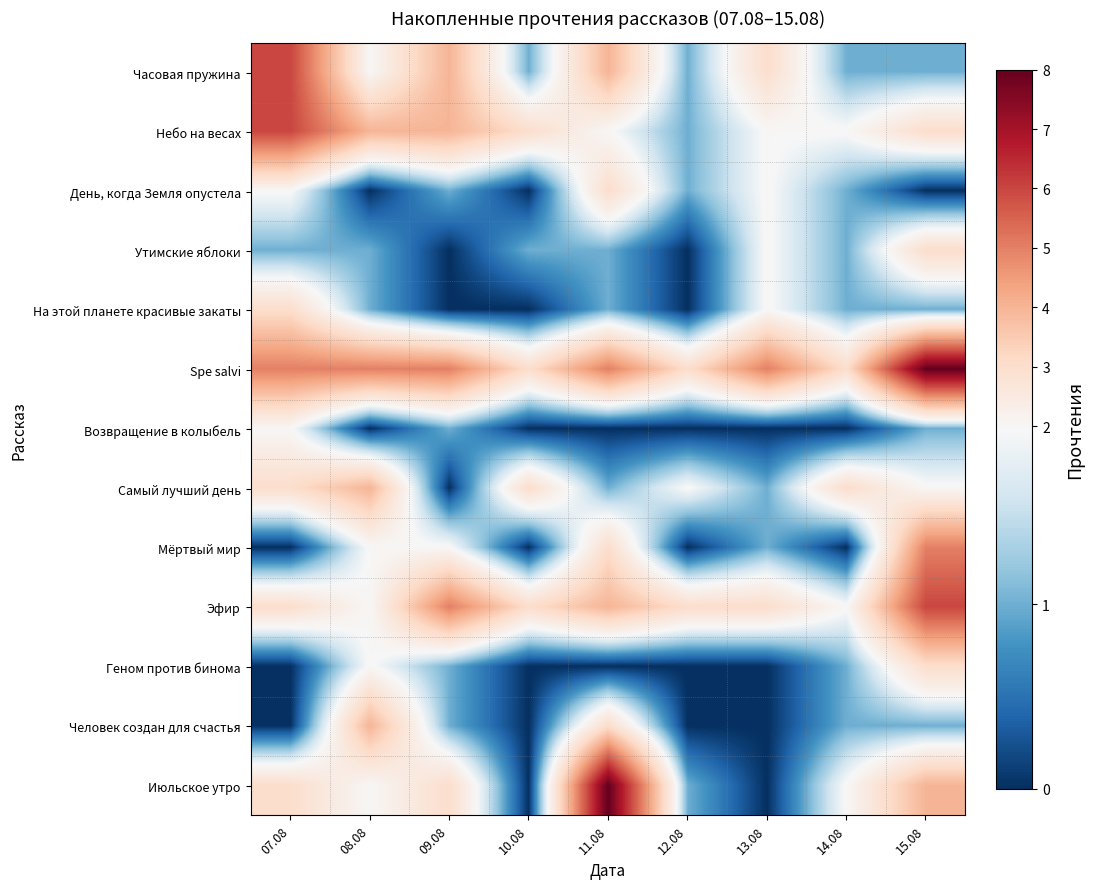

Which has a higher value, 07.08 or 10.08?

07.08